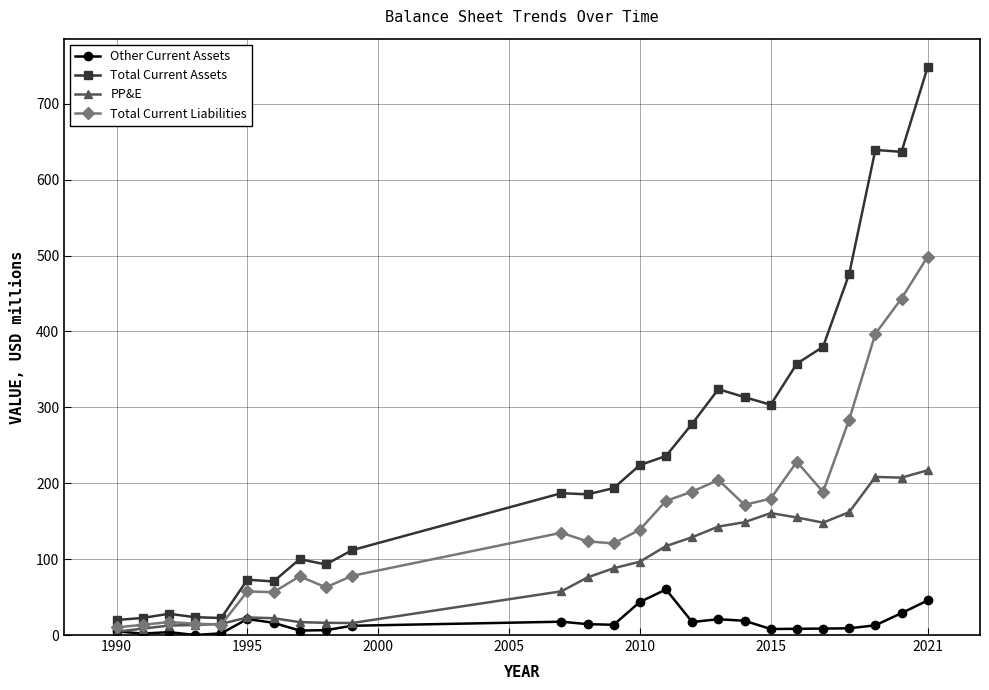

What is the maximum value for PP&E?

217.1